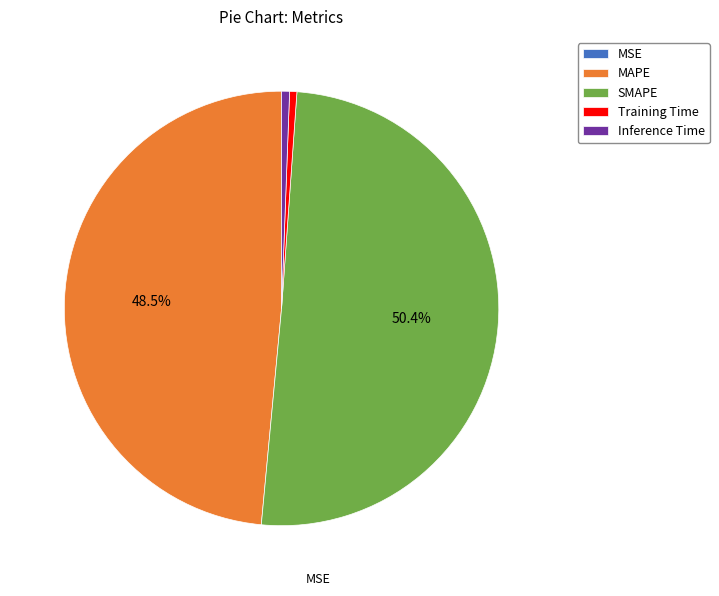

Is it true that Inference Time is 13% of the pie?

False